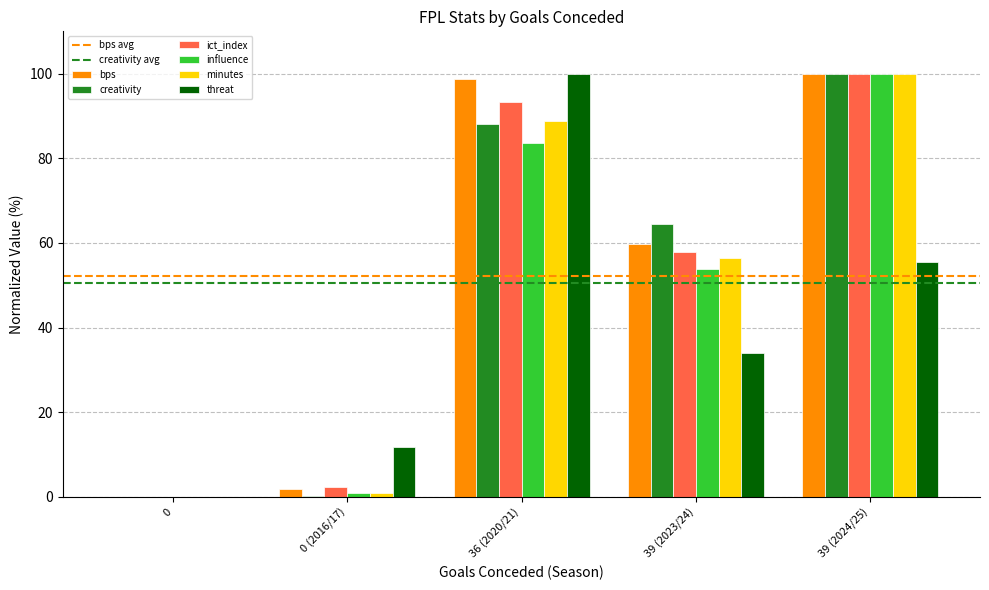

At which label is ict_index closest to 50?

39 (2023/24)